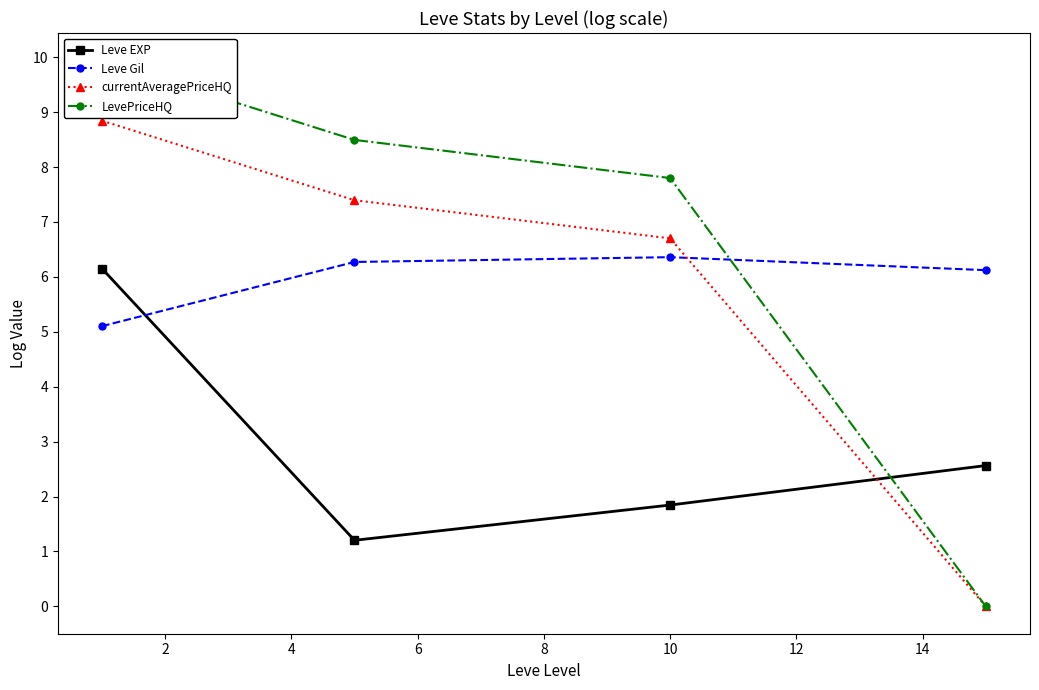

What is the value of the Leve Gil point at the 2nd from the left?

6.3